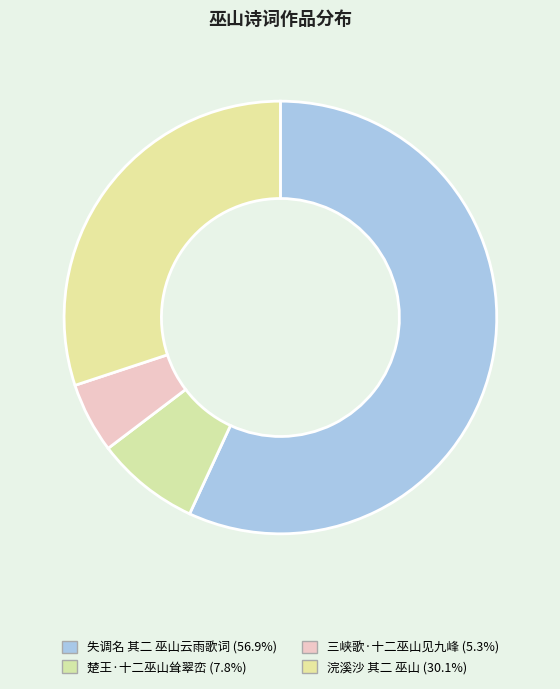

How many slices are in this pie chart?

4